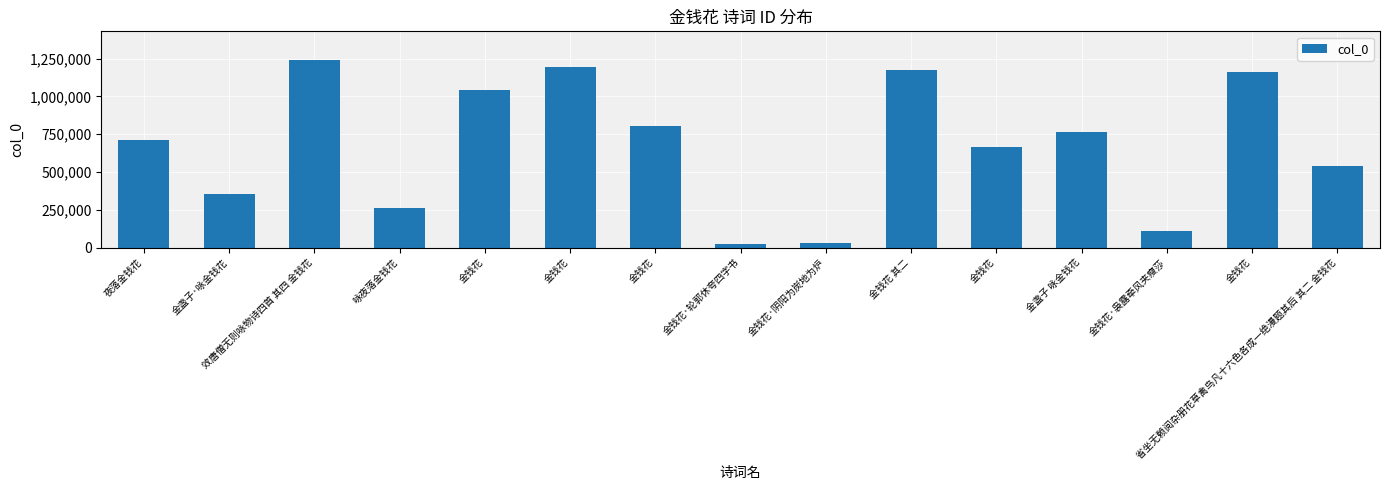

What is the sum of the values at 金盏子·咏金钱花 and 金钱花·袅露牵风夹瘦莎?

466728